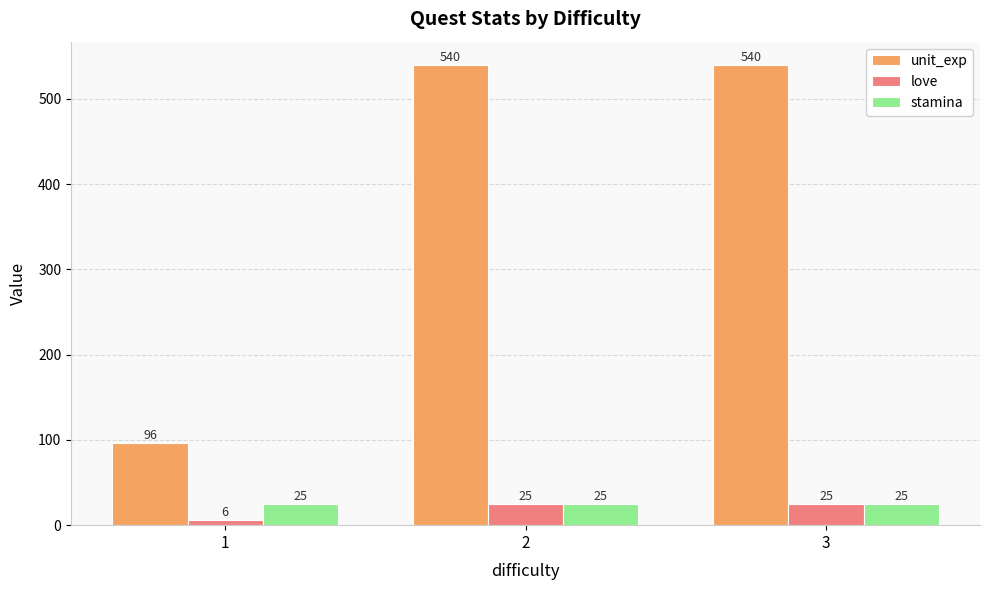

Reading left to right, transcribe all the data shown in this chart.

unit_exp: 96	540	540
love: 6	25	25
stamina: 25	25	25